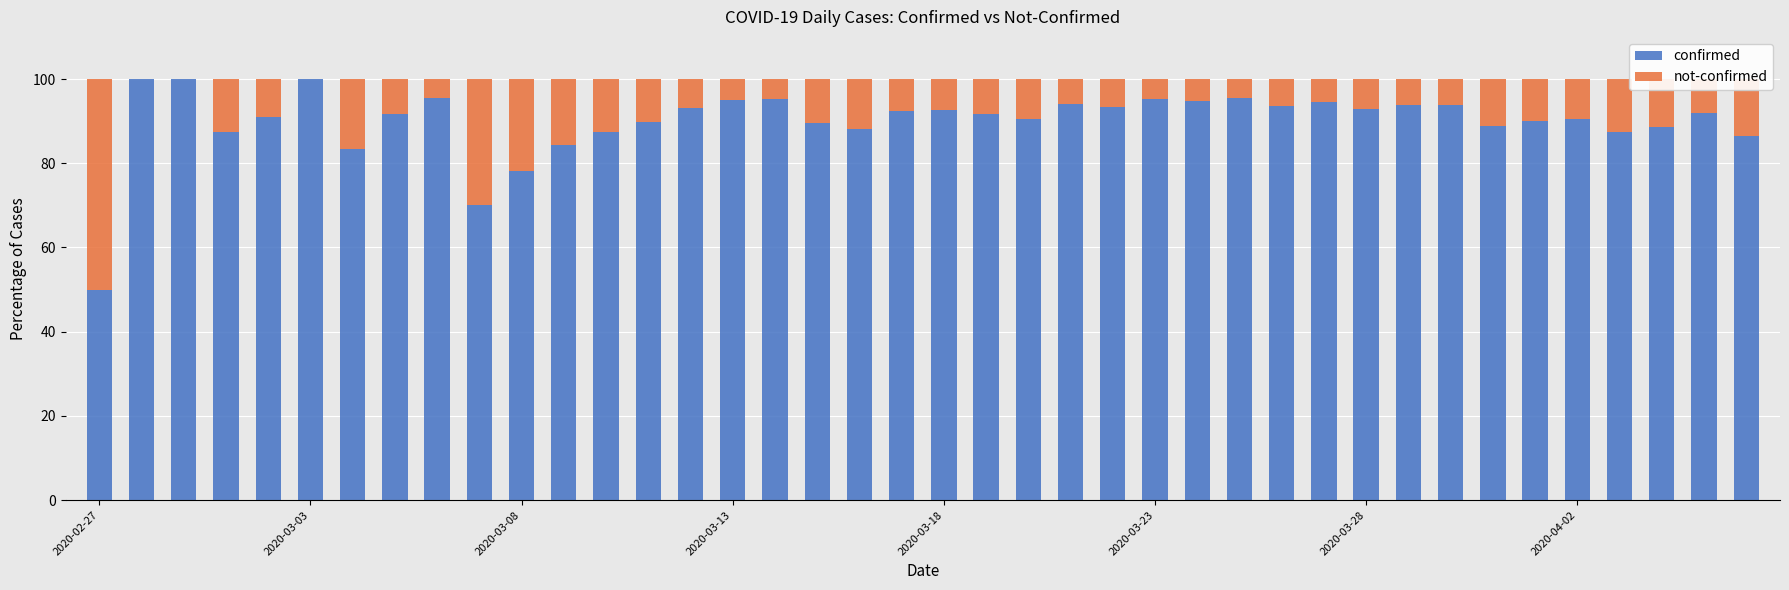

How many series are shown in this chart?

2